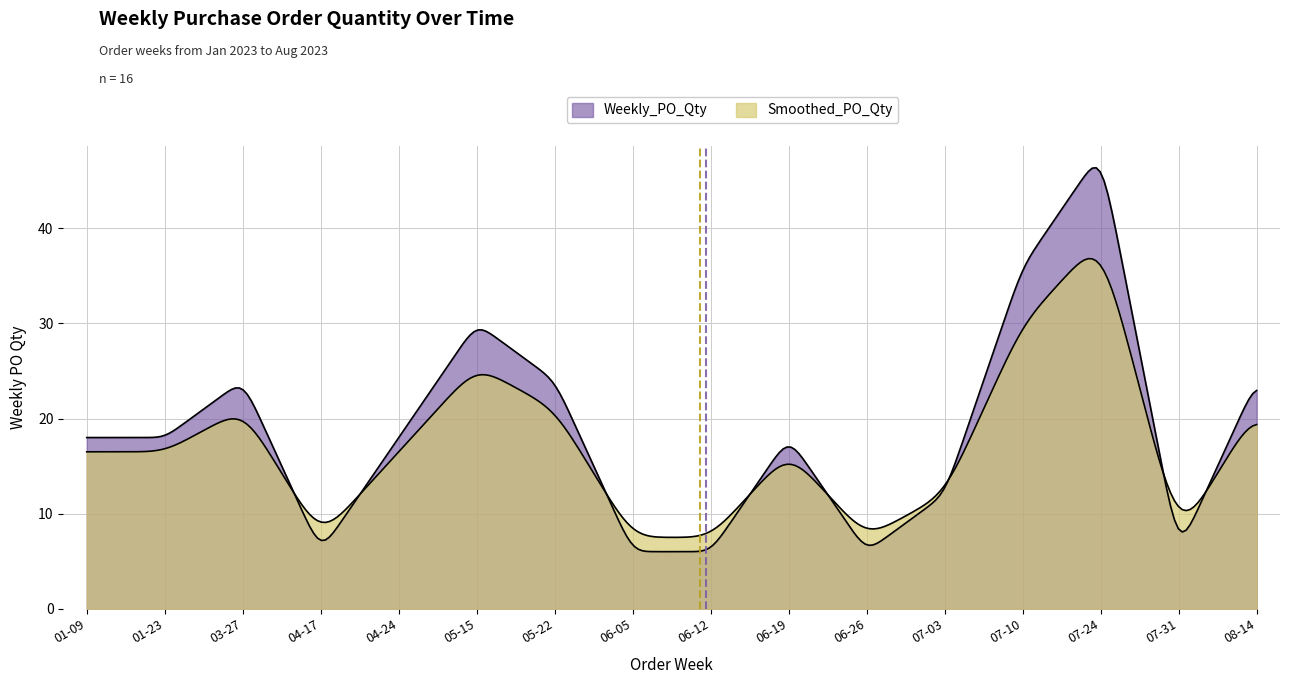

What position from the right is 2023-01-09?

16